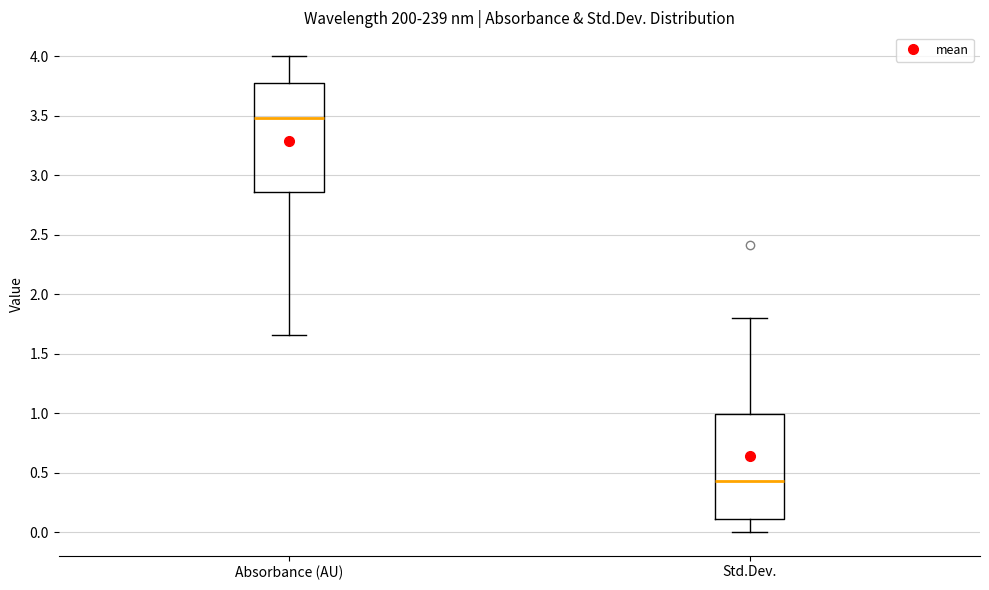

Which box's median line is the highest?

Absorbance (AU)